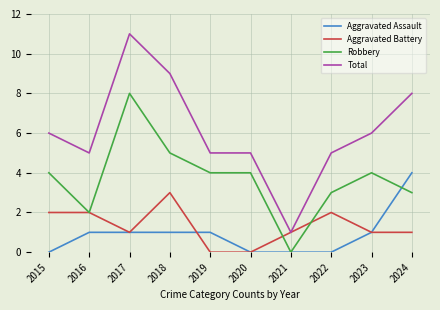

What is the approximate value of Robbery at 2024?

3